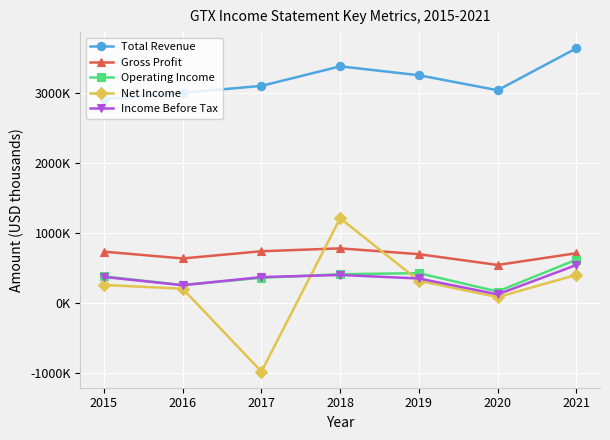

What are all the series names shown in the legend?

Total Revenue, Gross Profit, Operating Income, Net Income, Income Before Tax